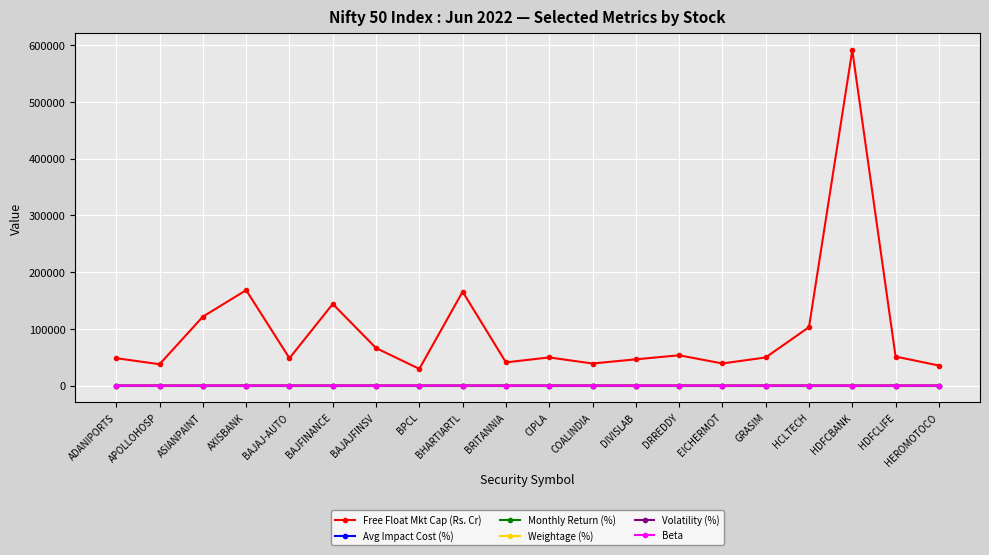

True or false: Free Float Mkt Cap (Rs. Cr) has a value of 211154.2 at BAJFINANCE.

False